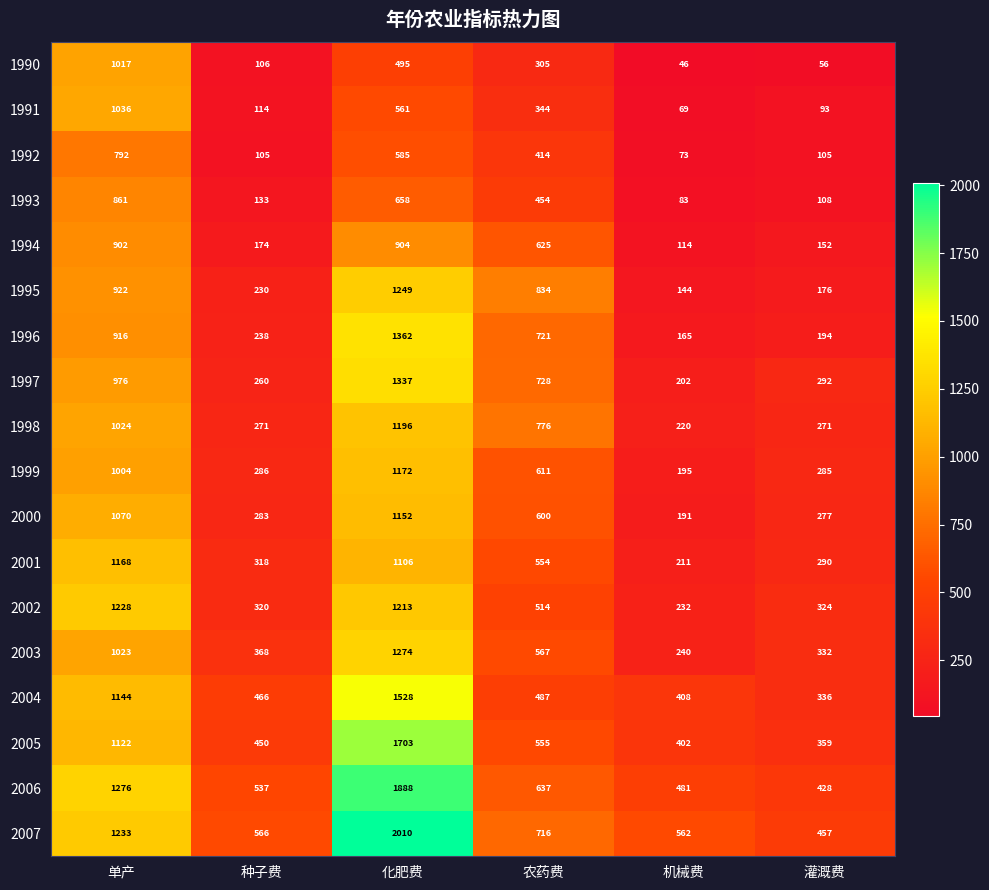

What is the sum of all 1990 values?

2025